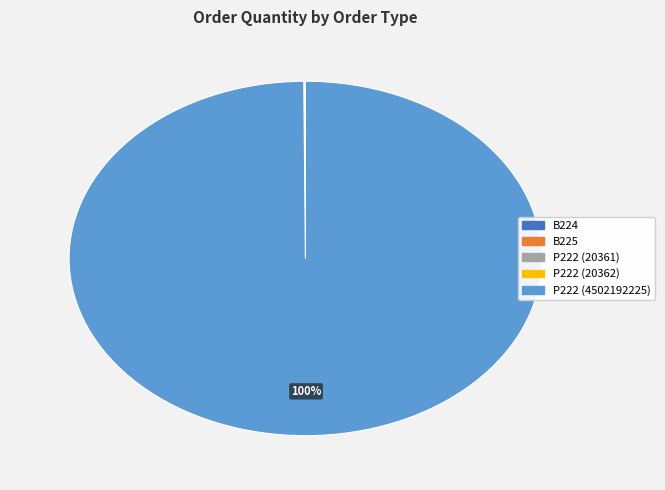

To the nearest percent, what percentage of the pie is P222 (4502192225)?

100%